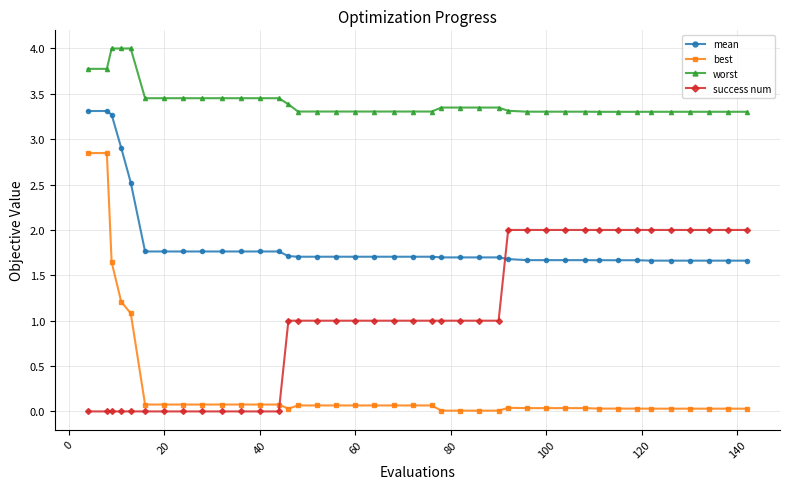

What is the average value of the worst series?

3.4